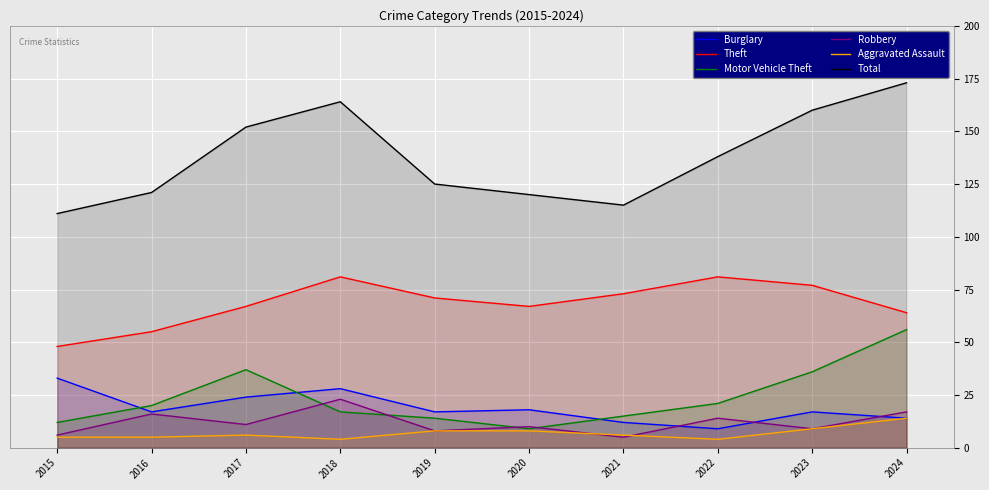

Reading left to right, transcribe all the data shown in this chart.

Burglary: 33	17	24	28	17	18	12	9	17	14
Theft: 48	55	67	81	71	67	73	81	77	64
Motor Vehicle Theft: 12	20	37	17	14	9	15	21	36	56
Robbery: 6	16	11	23	8	10	5	14	9	17
Aggravated Assault: 5	5	6	4	8	8	6	4	9	14
Total: 111	121	152	164	125	120	115	138	160	173